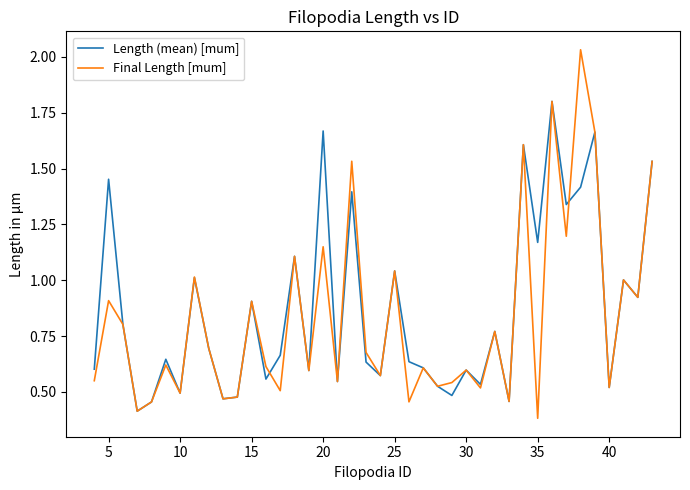

Which series has the largest range (max minus min)?

Final Length [mum]